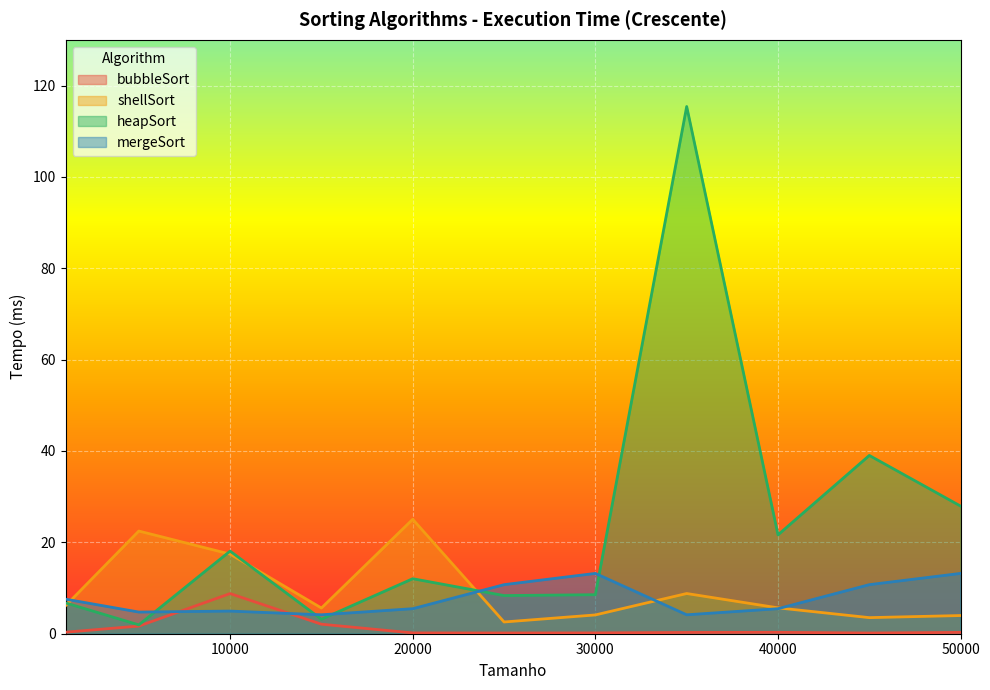

Between 30000 and 40000, which is larger?

40000